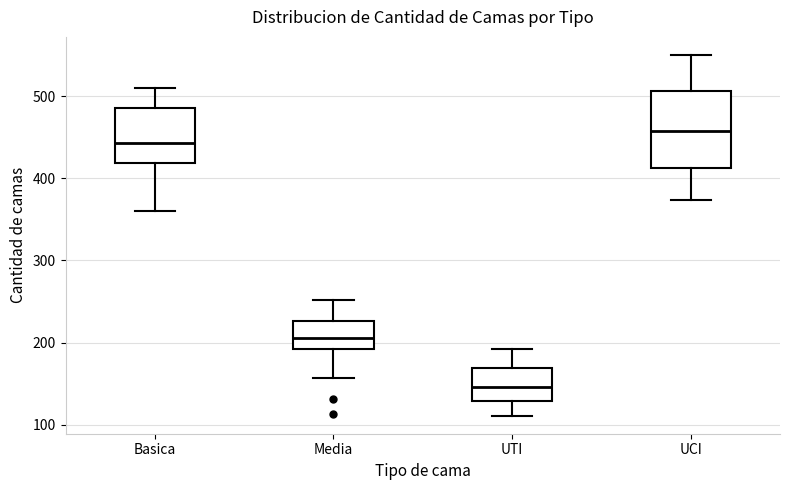

Which box's median line is the lowest?

UTI